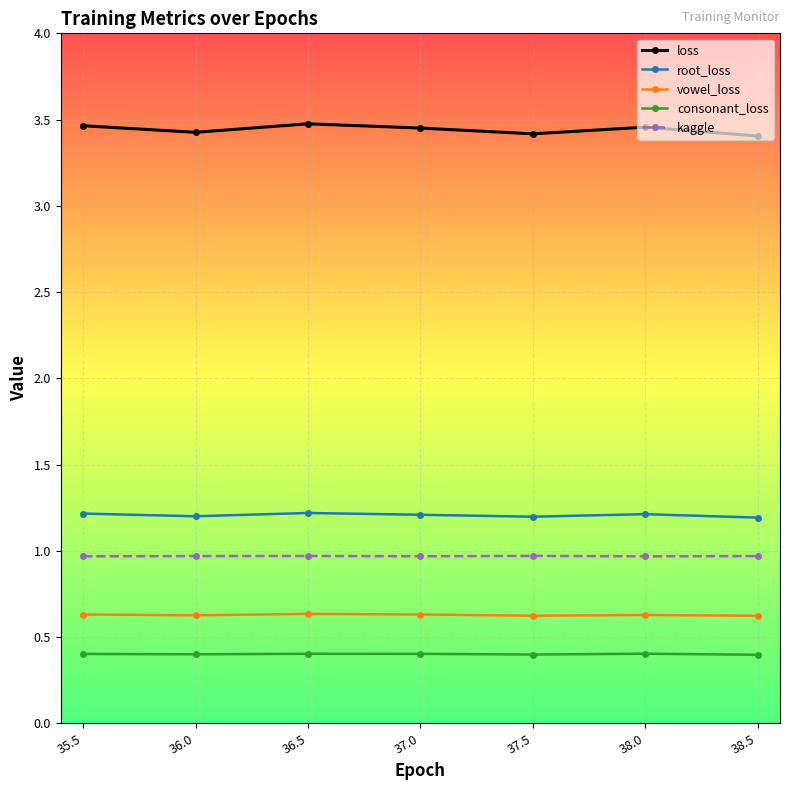

What are all the series names shown in the legend?

loss, root_loss, vowel_loss, consonant_loss, kaggle